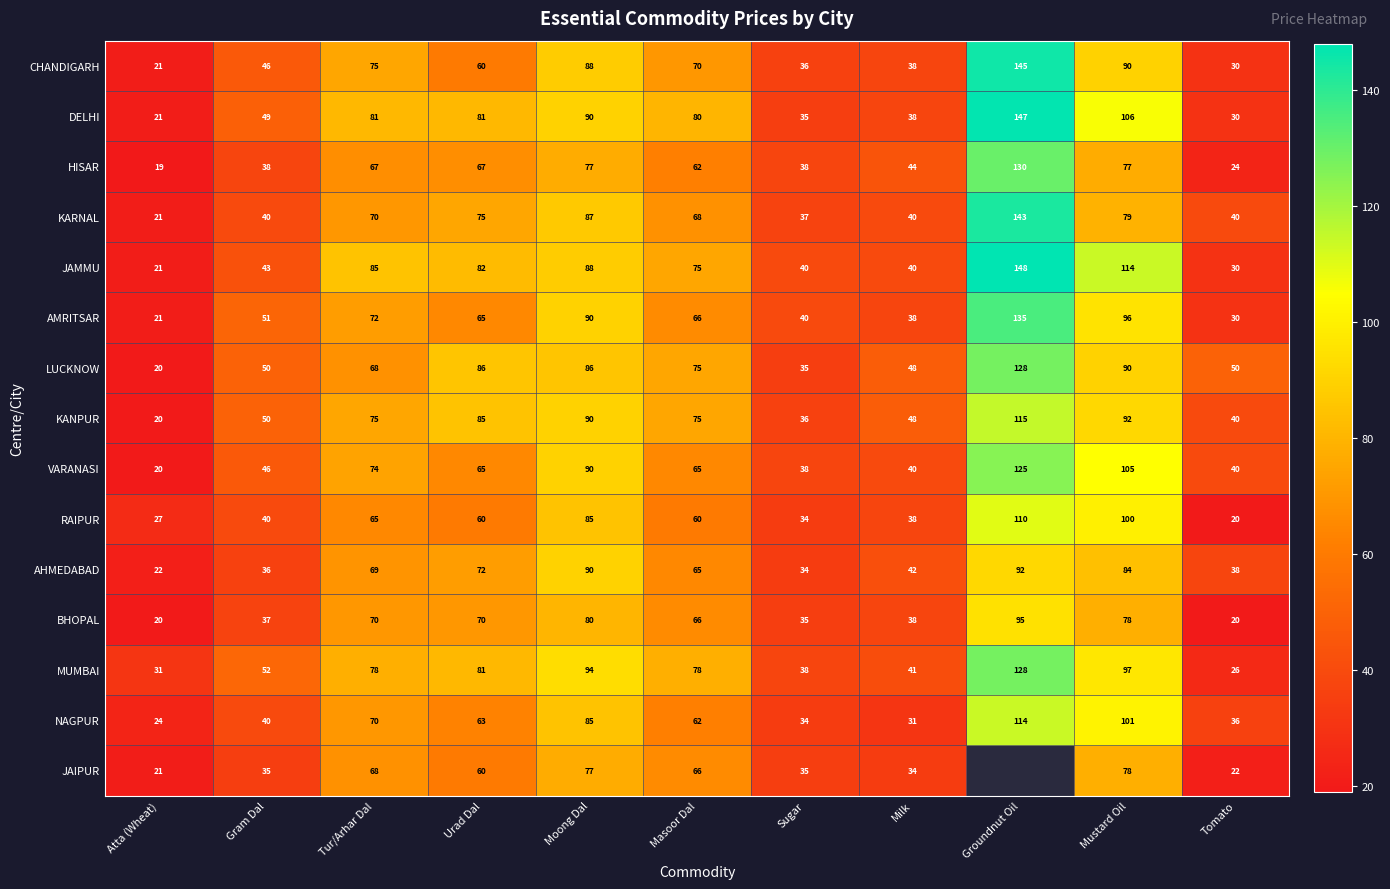

Where does the CHANDIGARH series first go above 60?

Tur/Arhar Dal